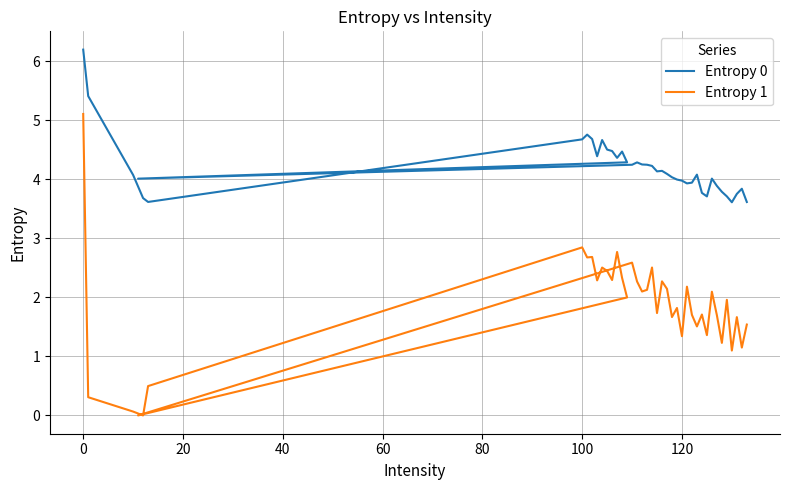

The Entropy 0 series shows 3.0 at 16. True or false?

False